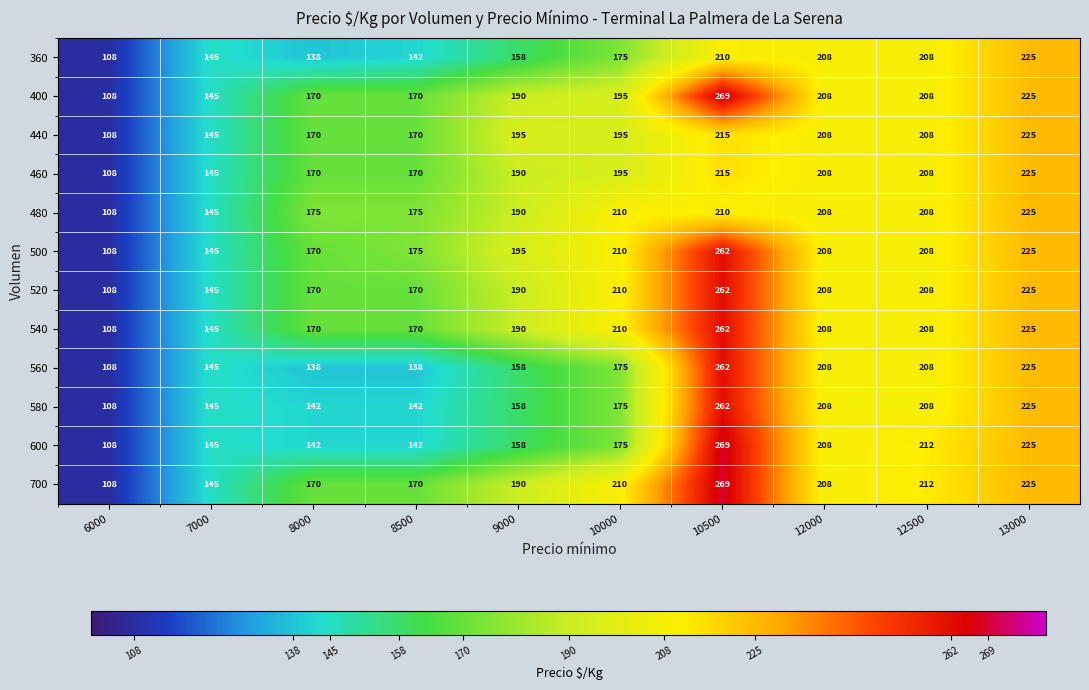

What is the minimum value for 560?

108